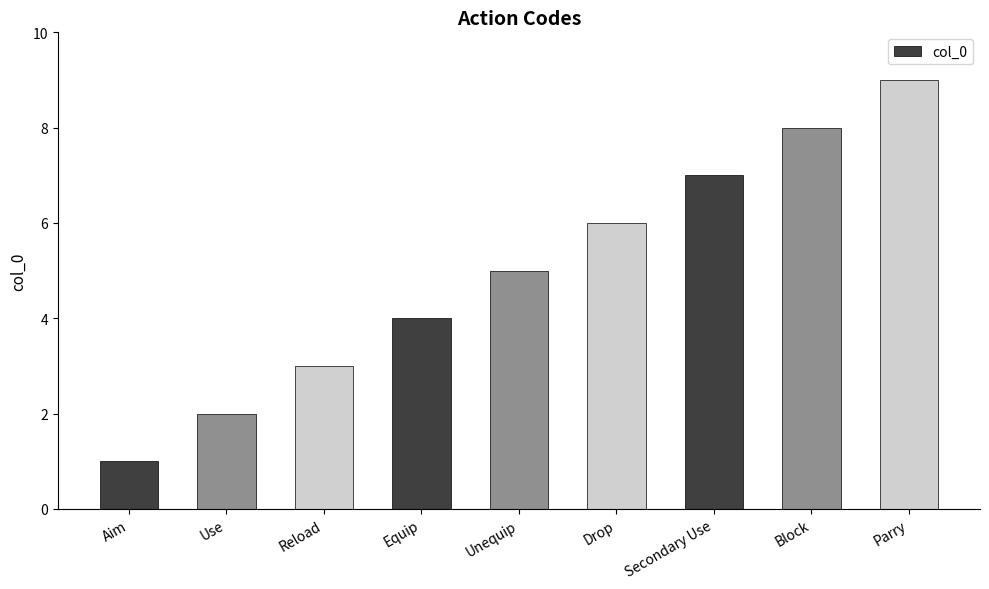

Which category has the lowest value across all series?

Aim